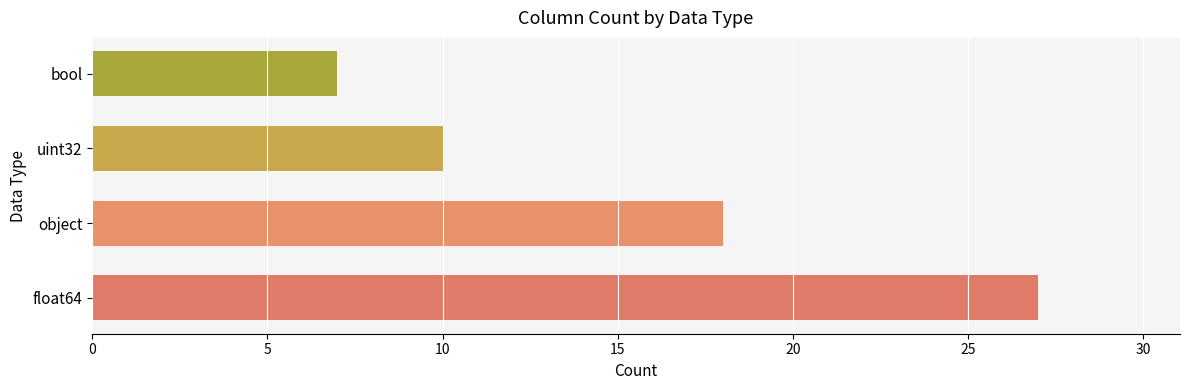

What is the sum of all values?

62